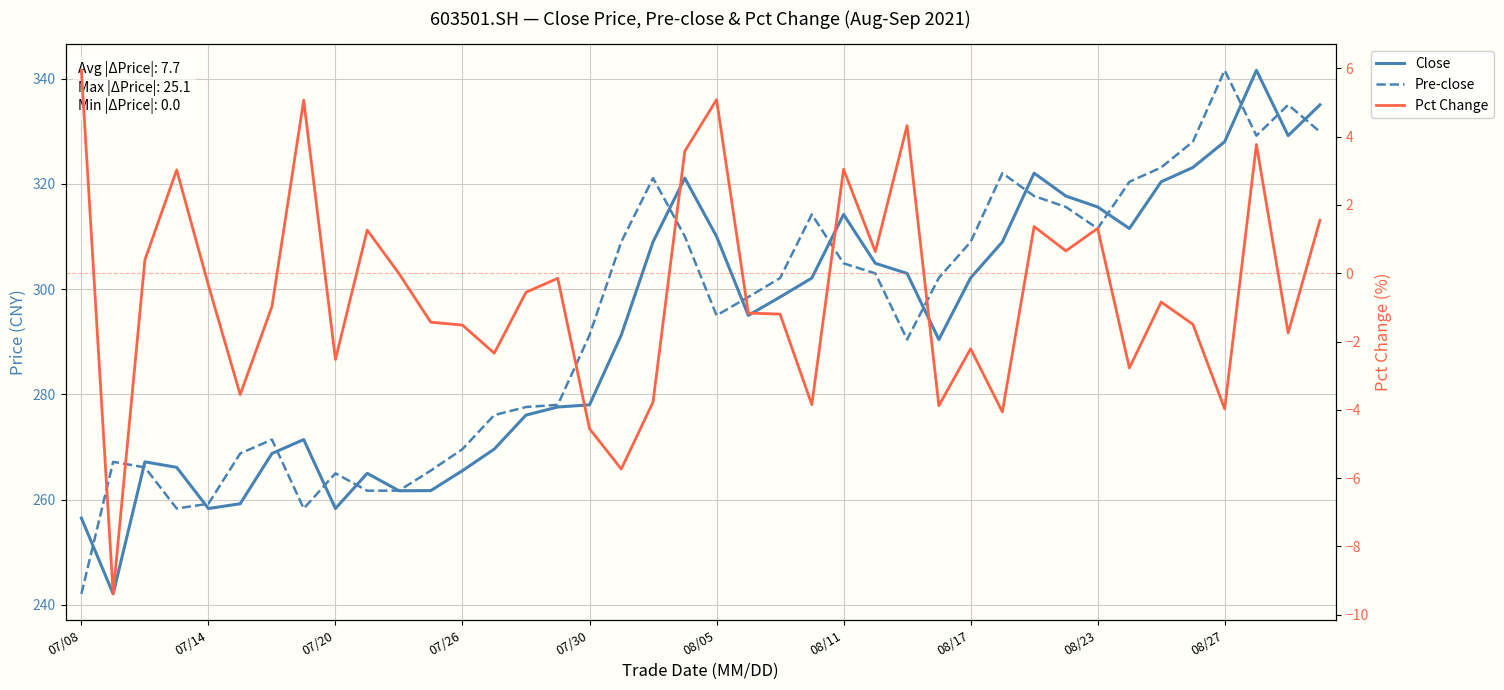

True or false: Pct Change has a value of -0.8 at 14.

False